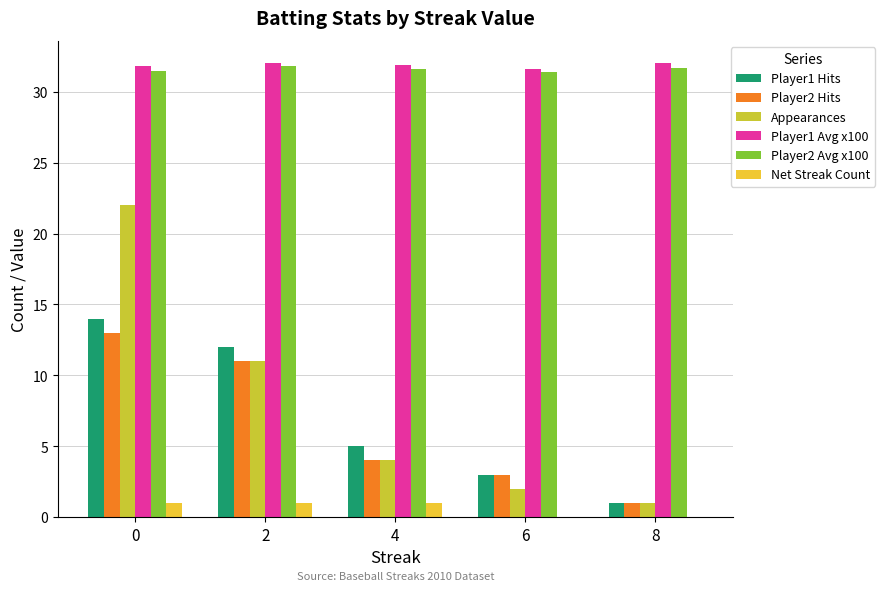

What is the sum of all Player2 Avg x100 values?

158.0